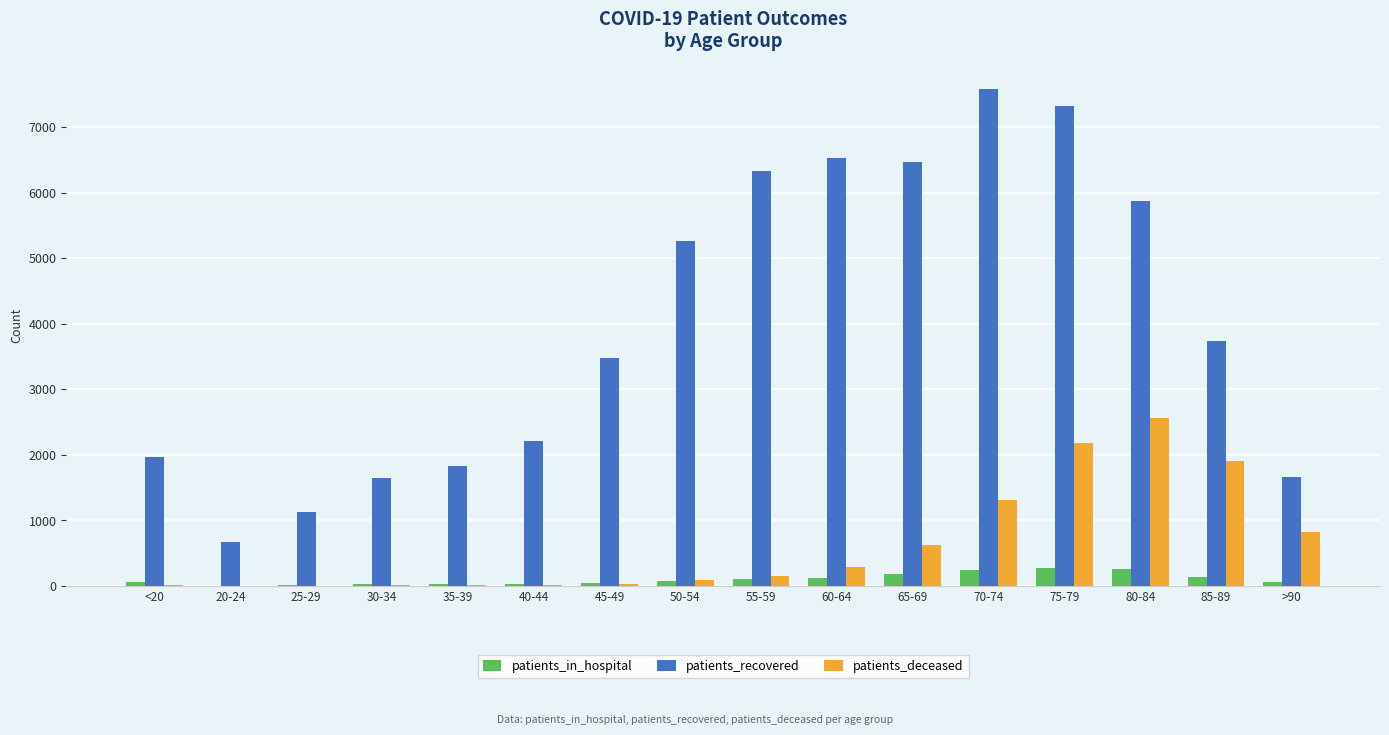

What is the difference between the patients_in_hospital values at <20 and 70-74?

187